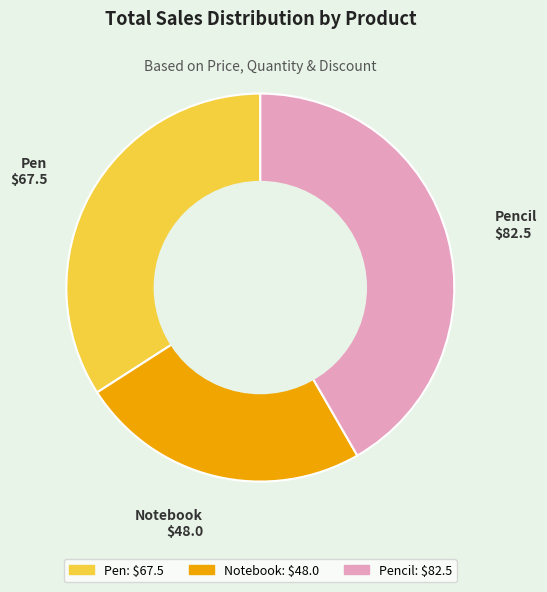

Is there a majority slice in this chart?

No